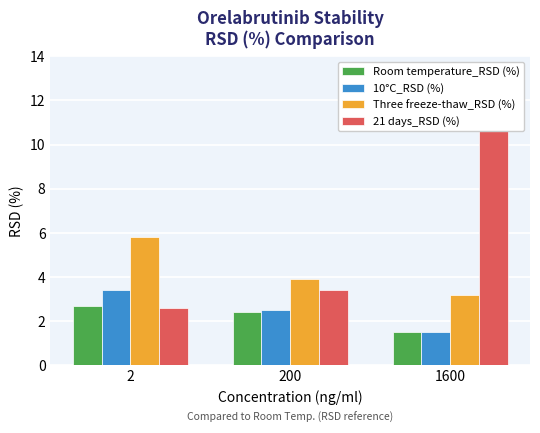

At which category does the chart reach its peak across all series?

1600